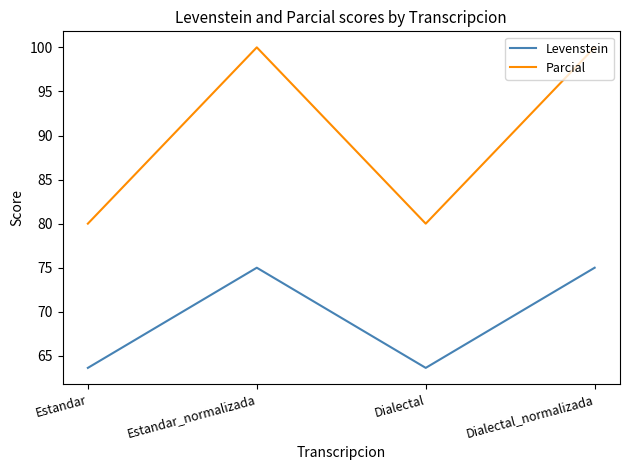

What is the difference between the Parcial values at Estandar_normalizada and Estandar?

20.0